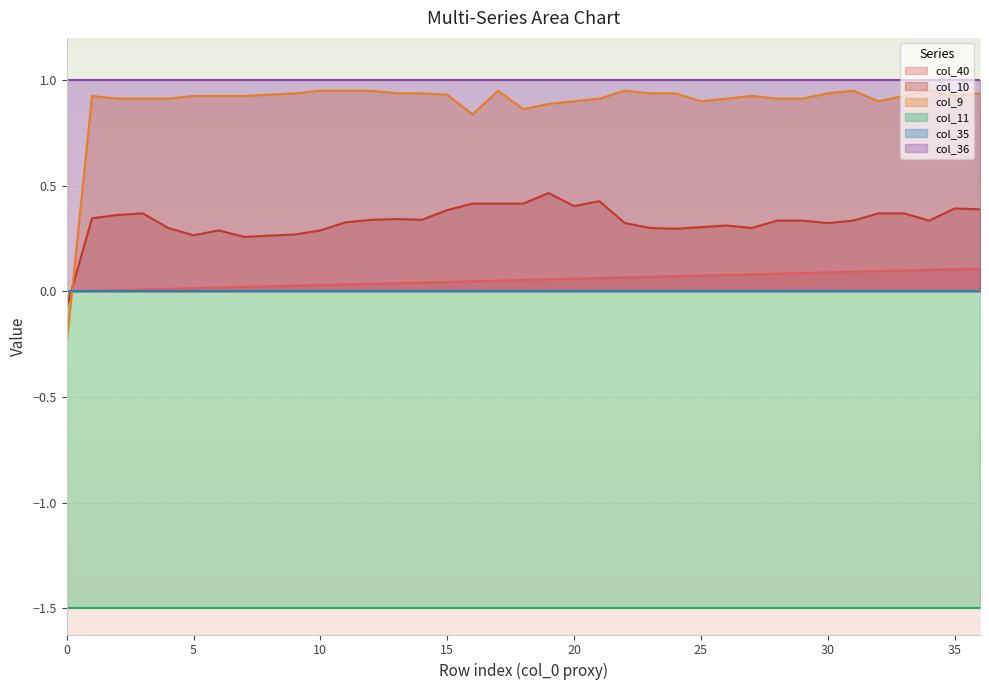

Where is the first local maximum for col_9?

1